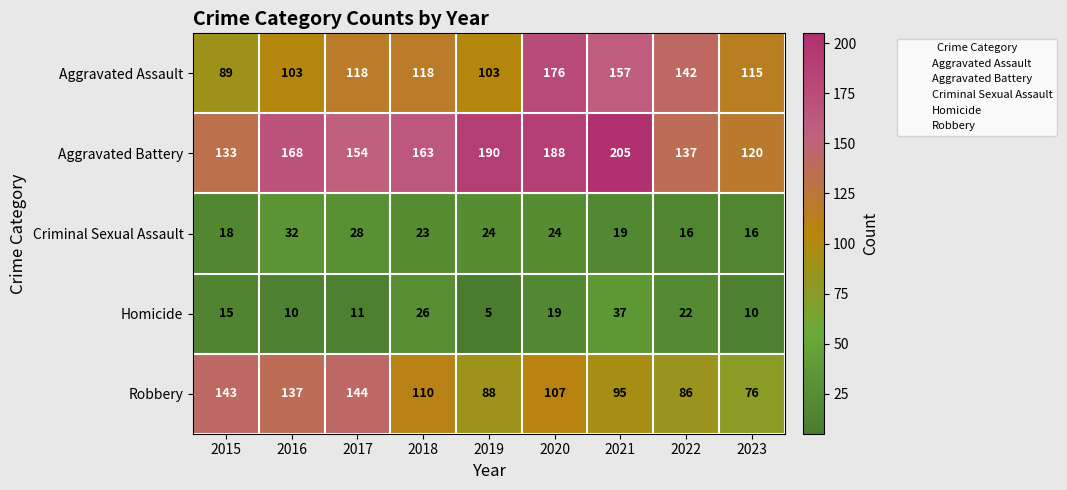

Rank the series at 2015 from lowest to highest value.

Homicide, Criminal Sexual Assault, Aggravated Assault, Aggravated Battery, Robbery